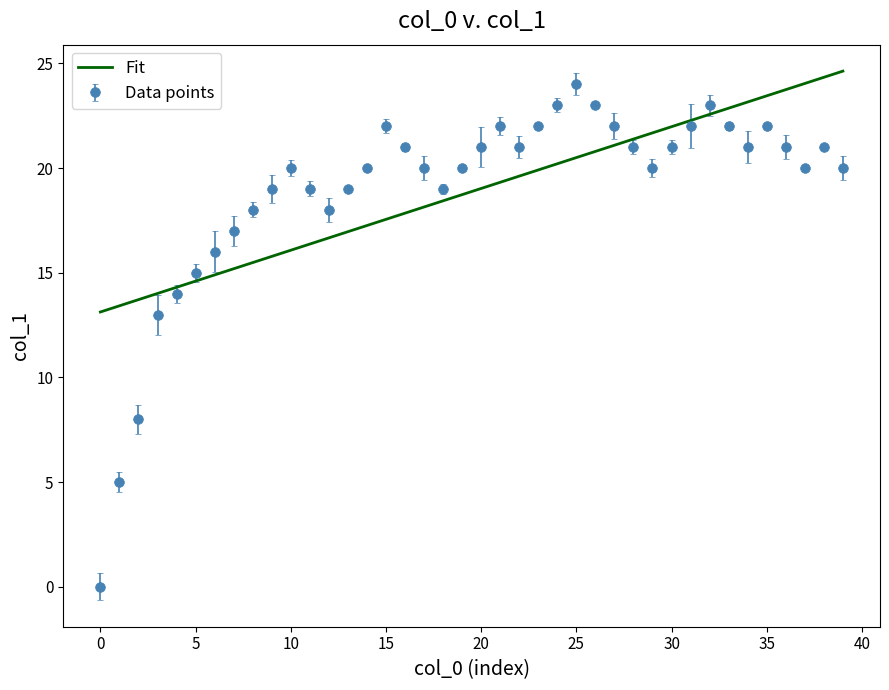

What is the lowest value of the Fit series?

13.1